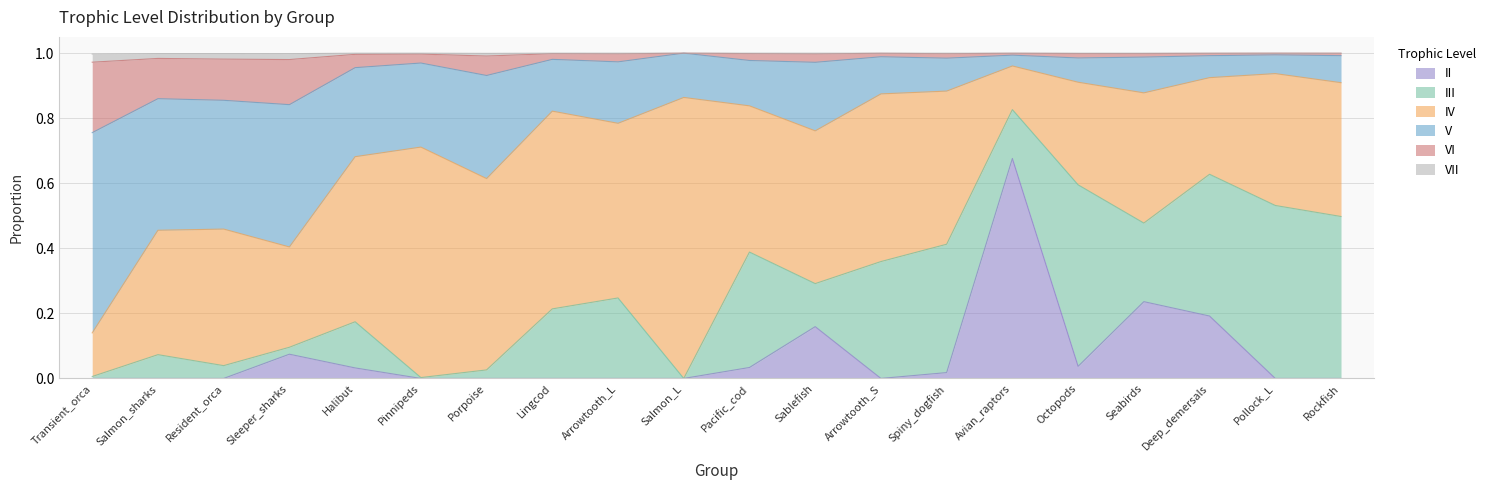

At which category is the sum across all series the highest?

Avian_raptors